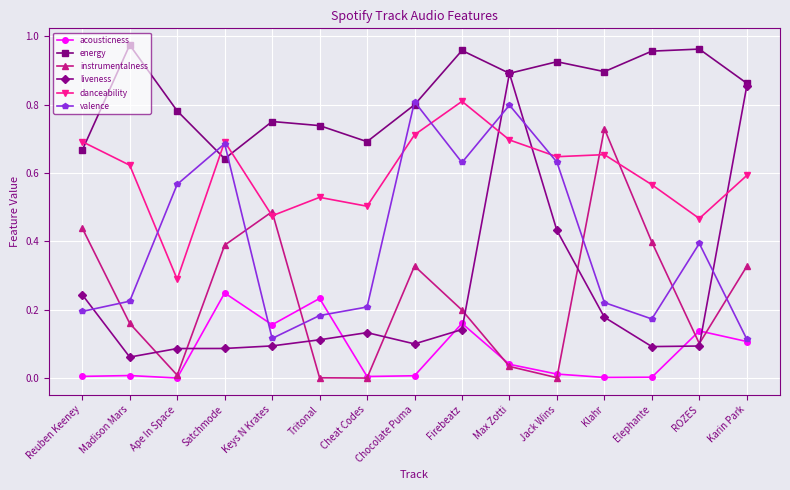

Which series has the largest total across all categories?

energy